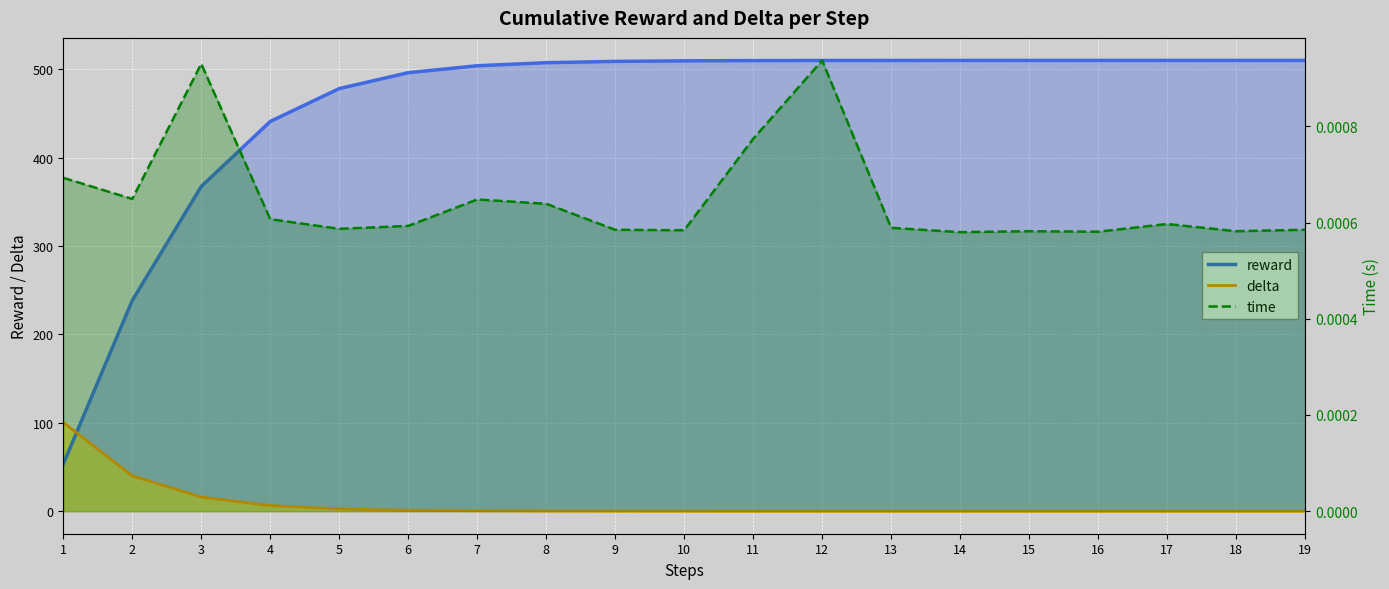

Where does the reward series first go above 509?

10